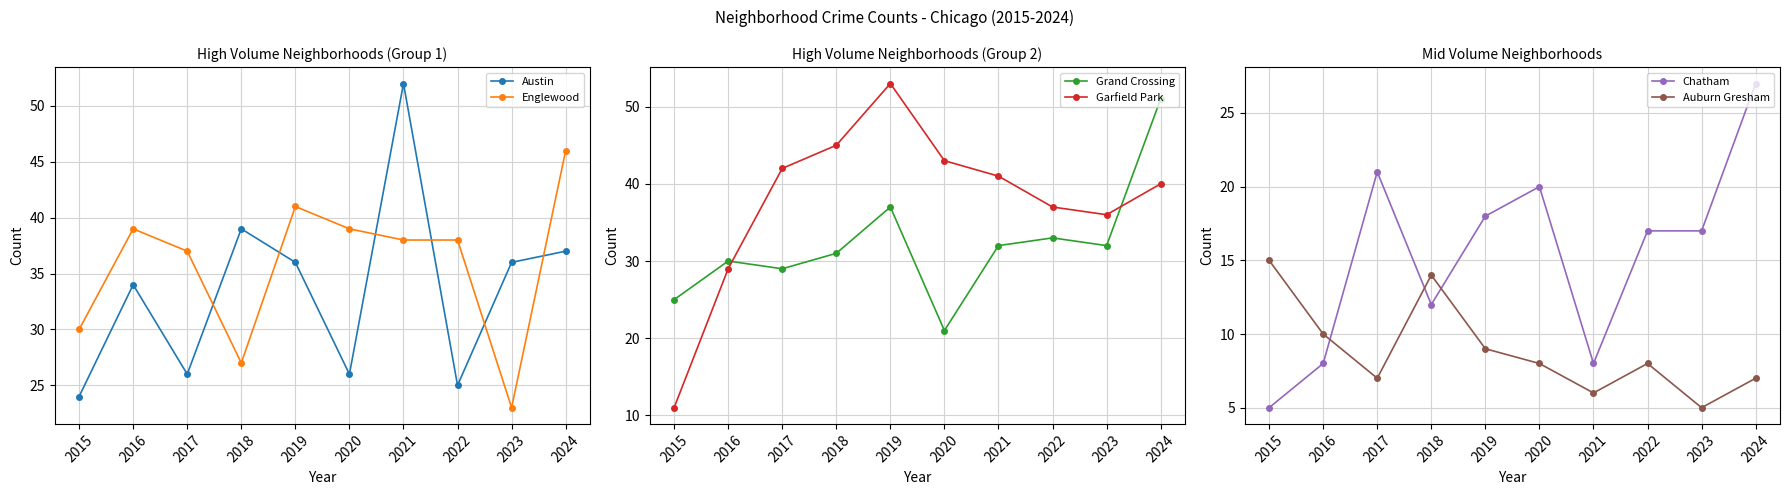

What is the difference between the highest and lowest values at 2016?

31